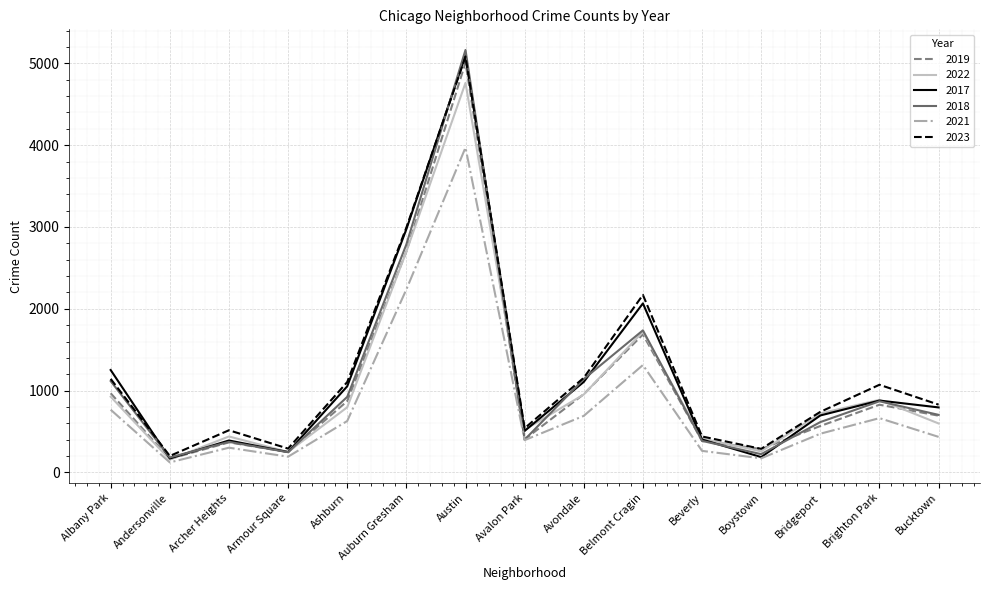

Which label corresponds to the largest value in the chart?

Austin